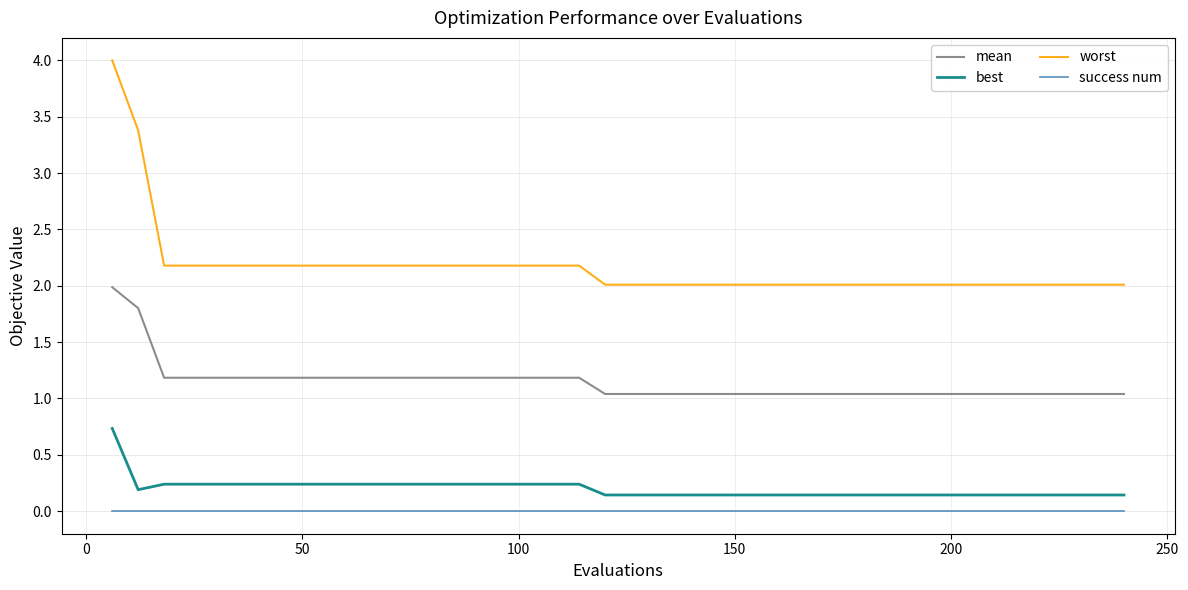

Which series has the largest total across all categories?

worst